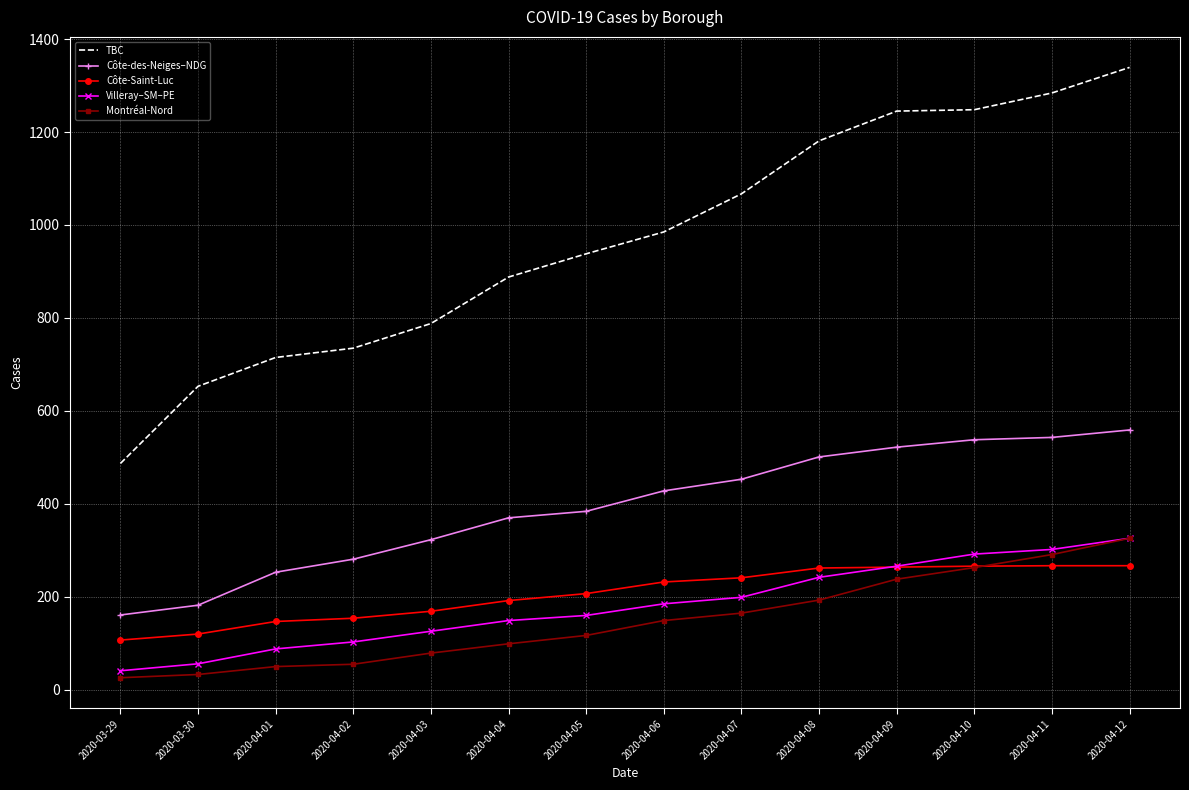

What is the total value across all series at 2020-03-29?

822